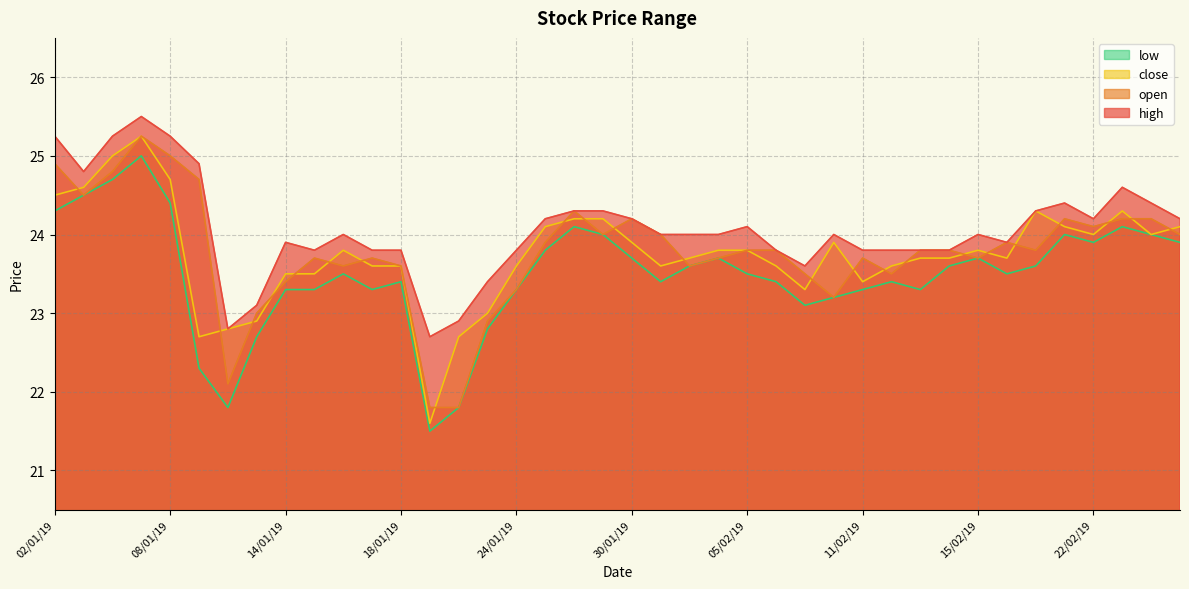

Reading left to right, transcribe all the data shown in this chart.

high: 25.2	24.8	25.2	25.5	25.2	24.9	22.8	23.1	23.9	23.8	24.0	23.8	23.8	22.7	22.9	23.4	23.8	24.2	24.3	24.3	24.2	24.0	24.0	24.0	24.1	23.8	23.6	24.0	23.8	23.8	23.8	23.8	24.0	23.9	24.3	24.4	24.2	24.6	24.4	24.2
open: 24.9	24.5	24.8	25.2	25.0	24.7	22.1	23.0	23.4	23.7	23.6	23.7	23.6	21.8	21.8	22.9	23.3	23.9	24.3	24.0	24.2	24.0	23.6	23.7	23.8	23.8	23.5	23.2	23.7	23.5	23.8	23.8	23.7	23.9	23.8	24.2	24.1	24.2	24.2	24.0
close: 24.5	24.6	25.0	25.2	24.7	22.7	22.8	22.9	23.5	23.5	23.8	23.6	23.6	21.6	22.7	23.0	23.6	24.1	24.2	24.2	23.9	23.6	23.7	23.8	23.8	23.6	23.3	23.9	23.4	23.6	23.7	23.7	23.8	23.7	24.3	24.1	24.0	24.3	24.0	24.1
low: 24.3	24.5	24.7	25.0	24.4	22.3	21.8	22.7	23.3	23.3	23.5	23.3	23.4	21.5	21.8	22.8	23.3	23.8	24.1	24.0	23.7	23.4	23.6	23.7	23.5	23.4	23.1	23.2	23.3	23.4	23.3	23.6	23.7	23.5	23.6	24.0	23.9	24.1	24.0	23.9